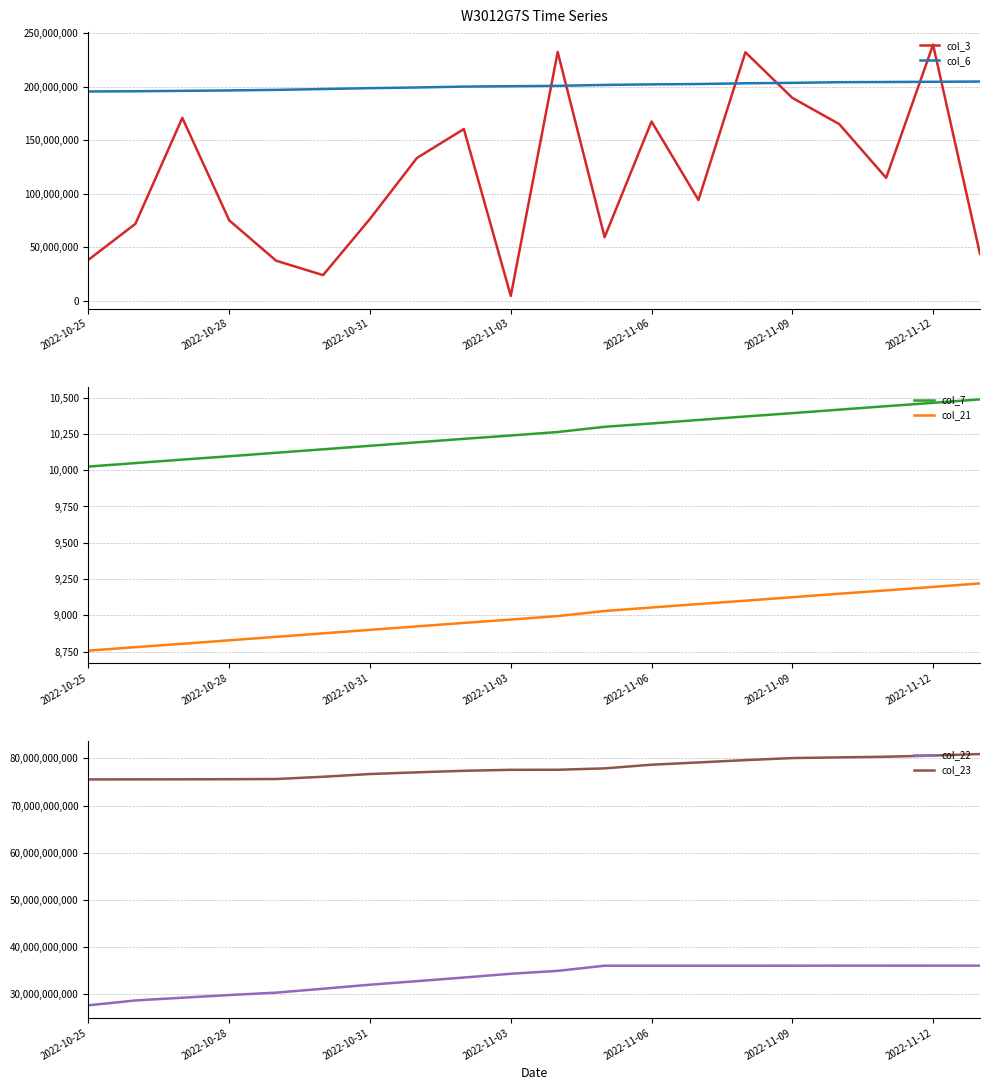

Which series has the widest spread of values?

col_22